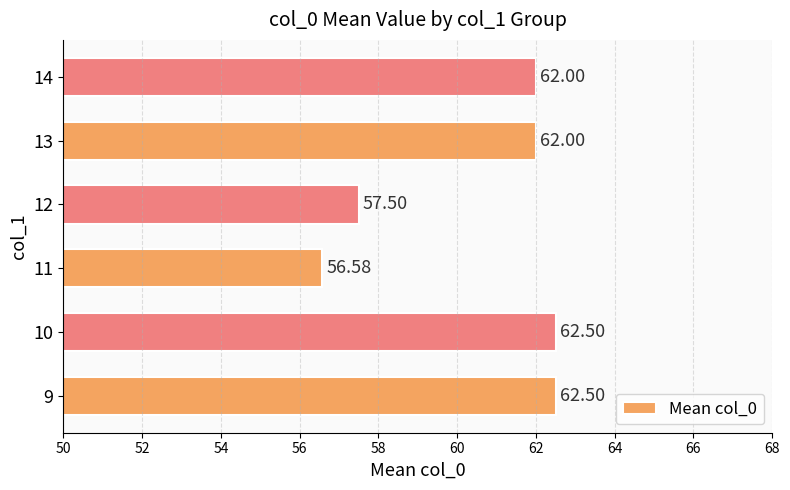

What is the average value?

60.5